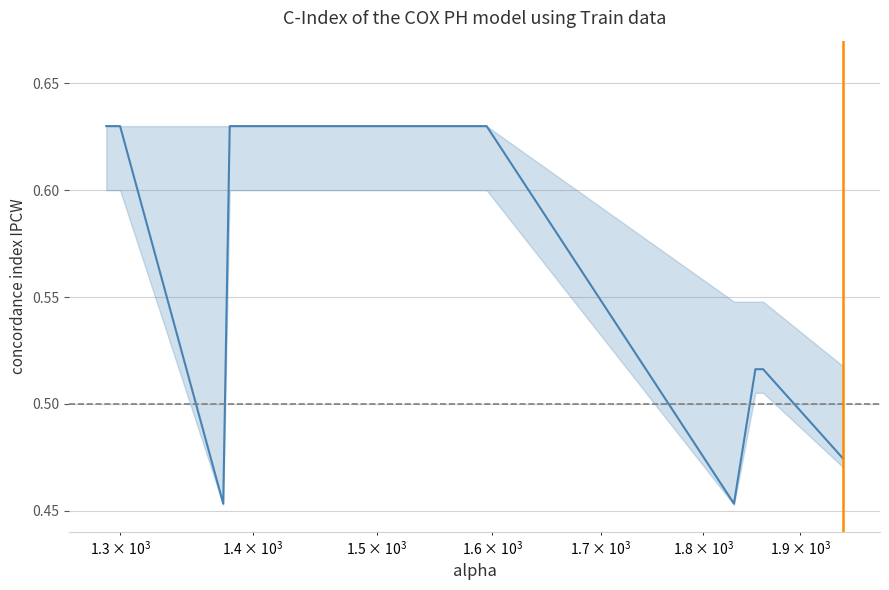

What is the smallest value displayed?

0.5